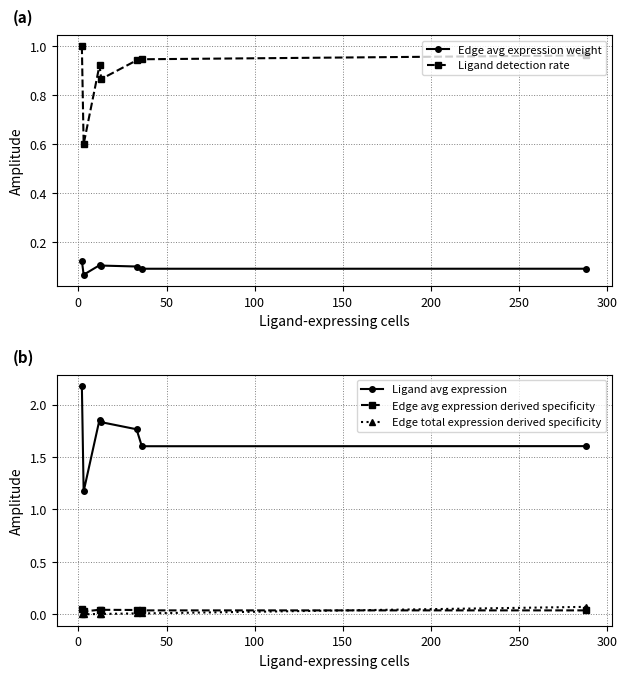

What is the highest value of the Ligand avg expression series?

2.2